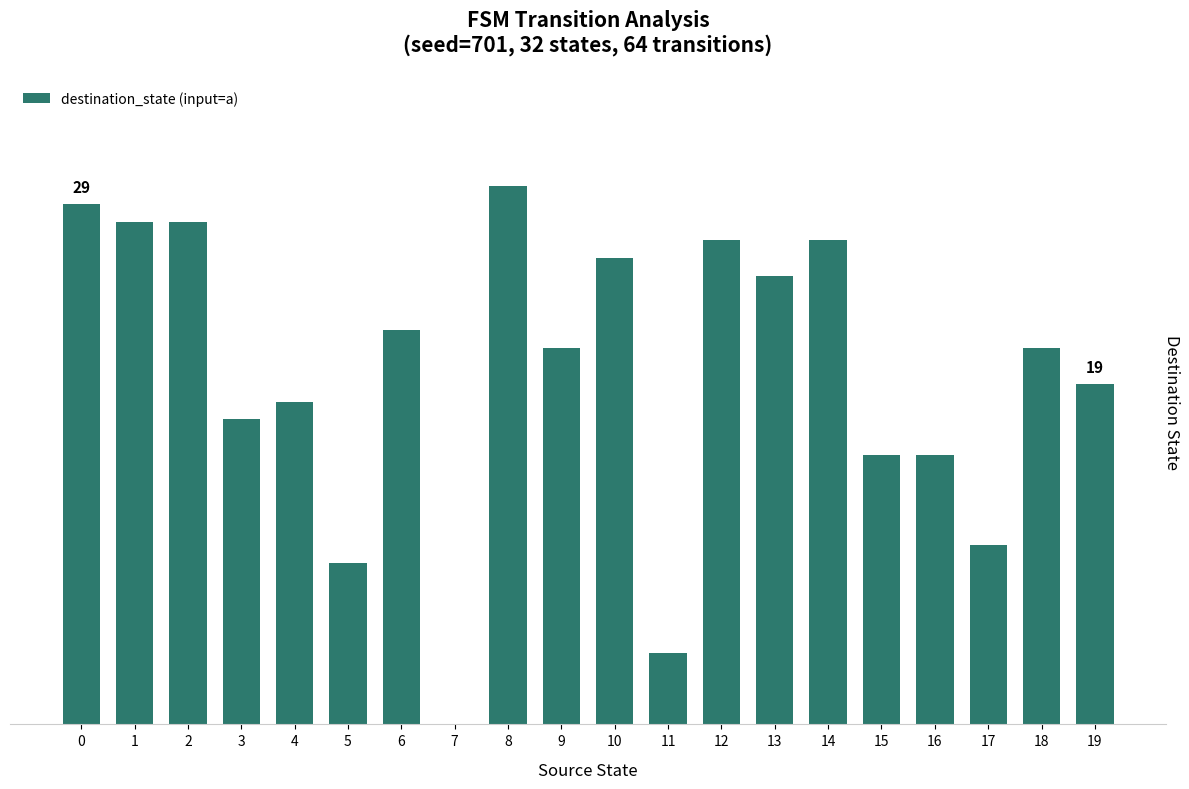

The chart shows a value of 26 at 10. True or false?

True